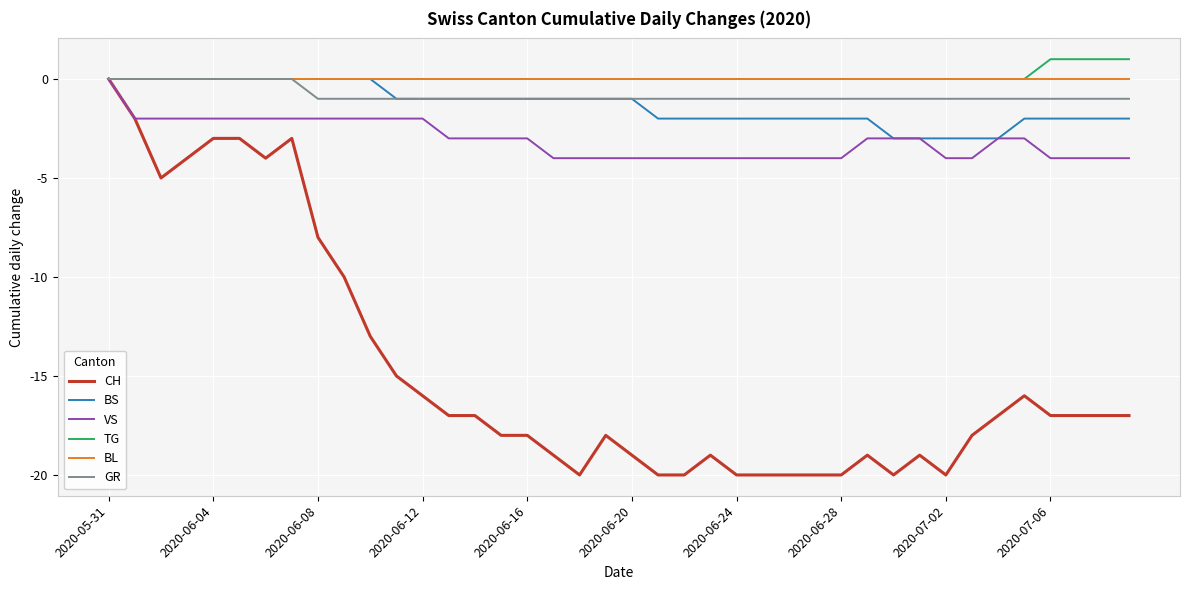

What are all the series names shown in the legend?

CH, BS, VS, TG, BL, GR